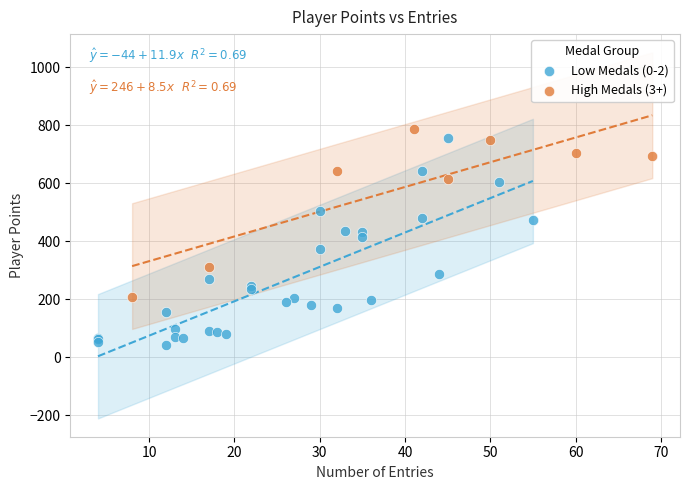

Which series contains the lowest Y value?

Low Medals (0-2)